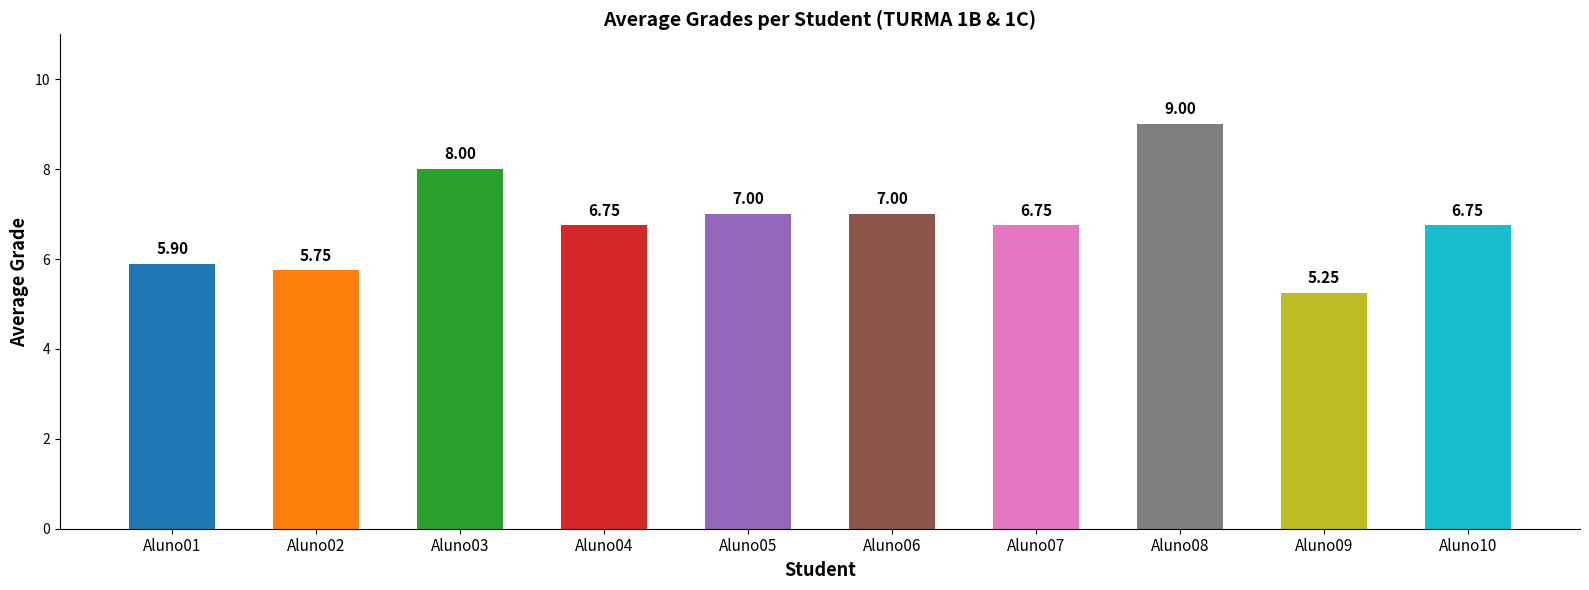

What is the change in value from Aluno01 to Aluno03?

+2.1